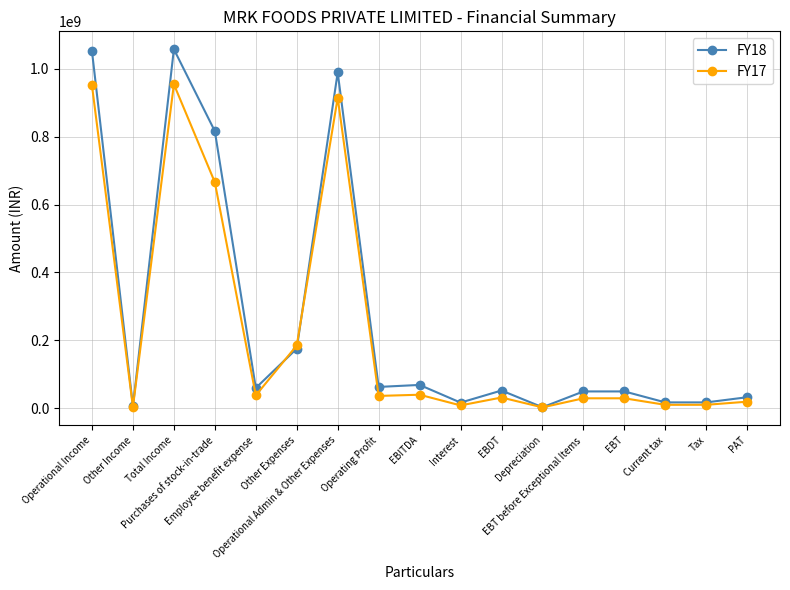

True or false: FY17 and FY18 cross at least once.

True